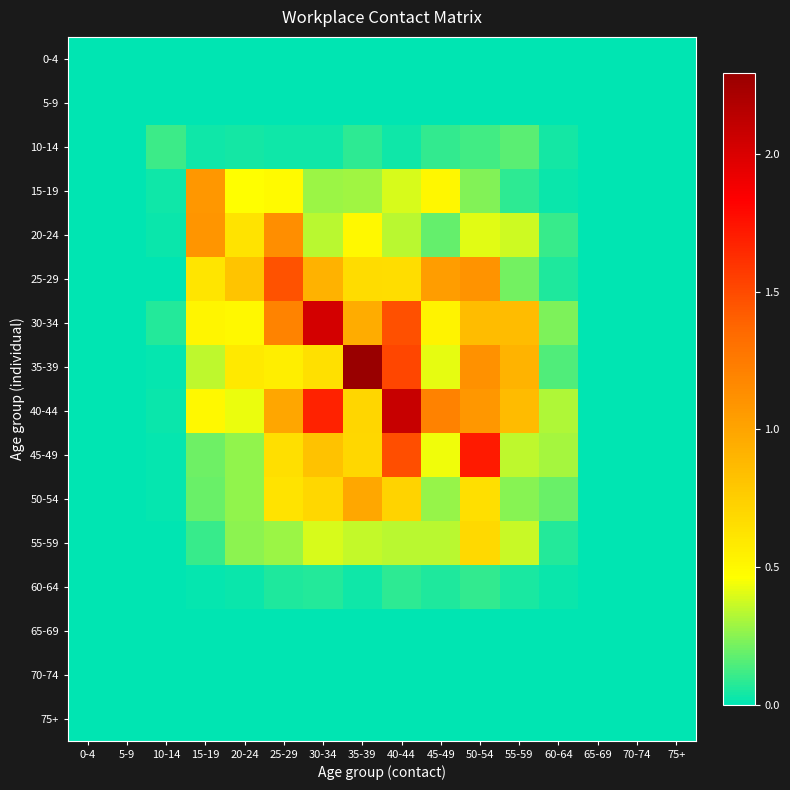

Reading left to right, list all the values displayed in this chart.

0-4: 0-4=0.0	5-9=0.0	10-14=0.0	15-19=0.0	20-24=0.0	25-29=0.0	30-34=0.0	35-39=0.0	40-44=0.0	45-49=0.0	50-54=0.0	55-59=0.0	60-64=0.0	65-69=0.0	70-74=0.0	75+=0.0
5-9: 0-4=0.0	5-9=0.0	10-14=0.0	15-19=0.0	20-24=0.0	25-29=0.0	30-34=0.0	35-39=0.0	40-44=0.0	45-49=0.0	50-54=0.0	55-59=0.0	60-64=0.0	65-69=0.0	70-74=0.0	75+=0.0
10-14: 0-4=0.0	5-9=0.0	10-14=0.1	15-19=0.0	20-24=0.0	25-29=0.0	30-34=0.0	35-39=0.1	40-44=0.0	45-49=0.1	50-54=0.1	55-59=0.2	60-64=0.0	65-69=0.0	70-74=0.0	75+=0.0
15-19: 0-4=0.0	5-9=0.0	10-14=0.0	15-19=1.1	20-24=0.5	25-29=0.5	30-34=0.3	35-39=0.3	40-44=0.4	45-49=0.5	50-54=0.2	55-59=0.1	60-64=0.0	65-69=0.0	70-74=0.0	75+=0.0
20-24: 0-4=0.0	5-9=0.0	10-14=0.0	15-19=1.1	20-24=0.6	25-29=1.1	30-34=0.3	35-39=0.5	40-44=0.3	45-49=0.2	50-54=0.4	55-59=0.4	60-64=0.1	65-69=0.0	70-74=0.0	75+=0.0
25-29: 0-4=0.0	5-9=0.0	10-14=0.0	15-19=0.6	20-24=0.8	25-29=1.5	30-34=0.9	35-39=0.7	40-44=0.7	45-49=1.0	50-54=1.1	55-59=0.2	60-64=0.1	65-69=0.0	70-74=0.0	75+=0.0
30-34: 0-4=0.0	5-9=0.0	10-14=0.1	15-19=0.5	20-24=0.5	25-29=1.2	30-34=2.0	35-39=1.0	40-44=1.5	45-49=0.5	50-54=0.9	55-59=0.9	60-64=0.2	65-69=0.0	70-74=0.0	75+=0.0
35-39: 0-4=0.0	5-9=0.0	10-14=0.0	15-19=0.3	20-24=0.6	25-29=0.6	30-34=0.6	35-39=2.3	40-44=1.5	45-49=0.4	50-54=1.1	55-59=0.9	60-64=0.1	65-69=0.0	70-74=0.0	75+=0.0
40-44: 0-4=0.0	5-9=0.0	10-14=0.0	15-19=0.5	20-24=0.4	25-29=1.0	30-34=1.7	35-39=0.7	40-44=2.1	45-49=1.2	50-54=1.1	55-59=0.9	60-64=0.3	65-69=0.0	70-74=0.0	75+=0.0
45-49: 0-4=0.0	5-9=0.0	10-14=0.0	15-19=0.2	20-24=0.3	25-29=0.7	30-34=0.8	35-39=0.7	40-44=1.5	45-49=0.4	50-54=1.7	55-59=0.3	60-64=0.3	65-69=0.0	70-74=0.0	75+=0.0
50-54: 0-4=0.0	5-9=0.0	10-14=0.0	15-19=0.2	20-24=0.3	25-29=0.6	30-34=0.7	35-39=1.0	40-44=0.7	45-49=0.3	50-54=0.6	55-59=0.3	60-64=0.2	65-69=0.0	70-74=0.0	75+=0.0
55-59: 0-4=0.0	5-9=0.0	10-14=0.0	15-19=0.1	20-24=0.3	25-29=0.3	30-34=0.4	35-39=0.4	40-44=0.3	45-49=0.3	50-54=0.7	55-59=0.4	60-64=0.1	65-69=0.0	70-74=0.0	75+=0.0
60-64: 0-4=0.0	5-9=0.0	10-14=0.0	15-19=0.0	20-24=0.0	25-29=0.1	30-34=0.1	35-39=0.0	40-44=0.1	45-49=0.1	50-54=0.1	55-59=0.1	60-64=0.0	65-69=0.0	70-74=0.0	75+=0.0
65-69: 0-4=0.0	5-9=0.0	10-14=0.0	15-19=0.0	20-24=0.0	25-29=0.0	30-34=0.0	35-39=0.0	40-44=0.0	45-49=0.0	50-54=0.0	55-59=0.0	60-64=0.0	65-69=0.0	70-74=0.0	75+=0.0
70-74: 0-4=0.0	5-9=0.0	10-14=0.0	15-19=0.0	20-24=0.0	25-29=0.0	30-34=0.0	35-39=0.0	40-44=0.0	45-49=0.0	50-54=0.0	55-59=0.0	60-64=0.0	65-69=0.0	70-74=0.0	75+=0.0
75+: 0-4=0.0	5-9=0.0	10-14=0.0	15-19=0.0	20-24=0.0	25-29=0.0	30-34=0.0	35-39=0.0	40-44=0.0	45-49=0.0	50-54=0.0	55-59=0.0	60-64=0.0	65-69=0.0	70-74=0.0	75+=0.0